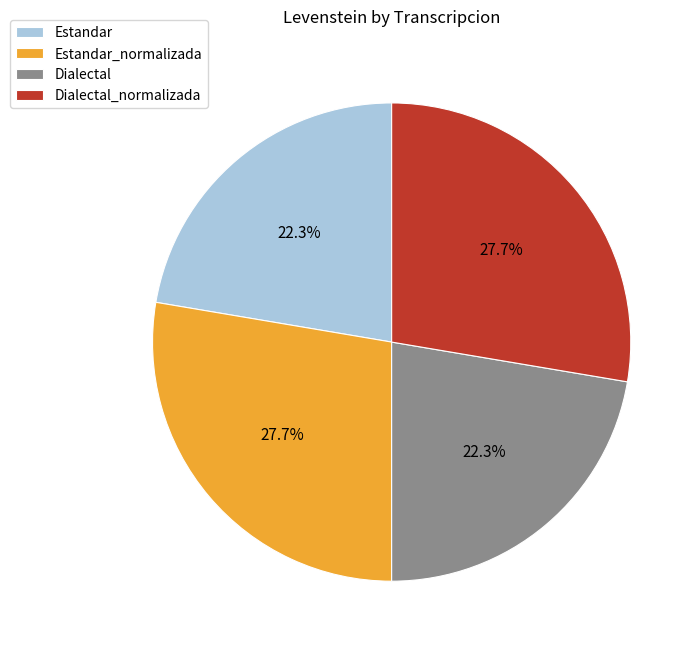

Approximately how many times larger is the value at Dialectal compared to Estandar_normalizada?

0.8